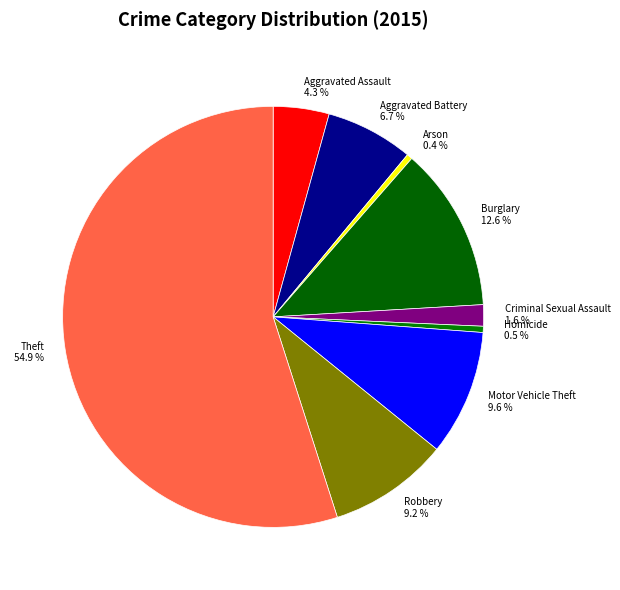

Does Theft account for over 50% of the chart?

Yes